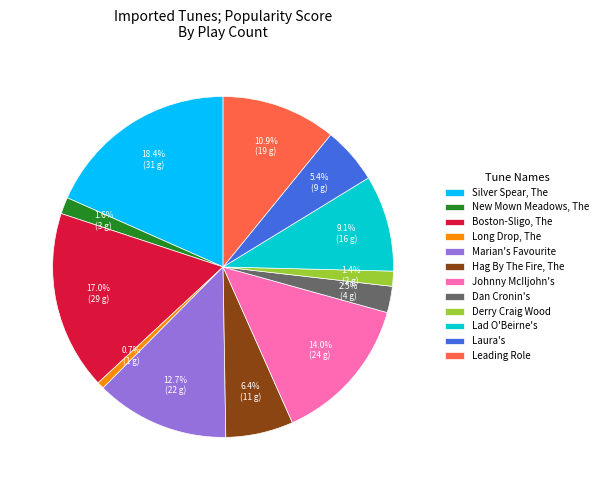

What percentage is the Derry Craig Wood slice, to the nearest percent?

1%